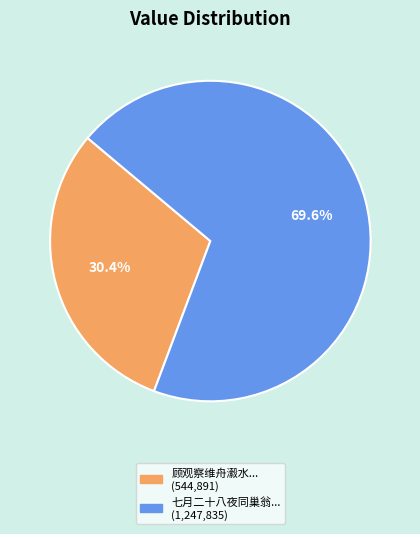

Is there a majority slice in this chart?

Yes